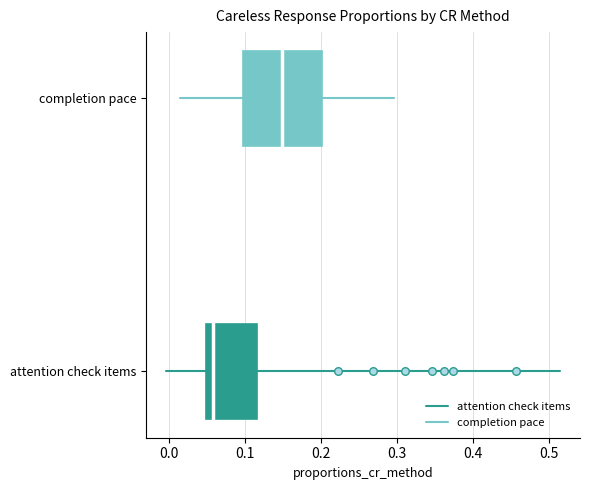

Which series has the largest total across all categories?

completion pace